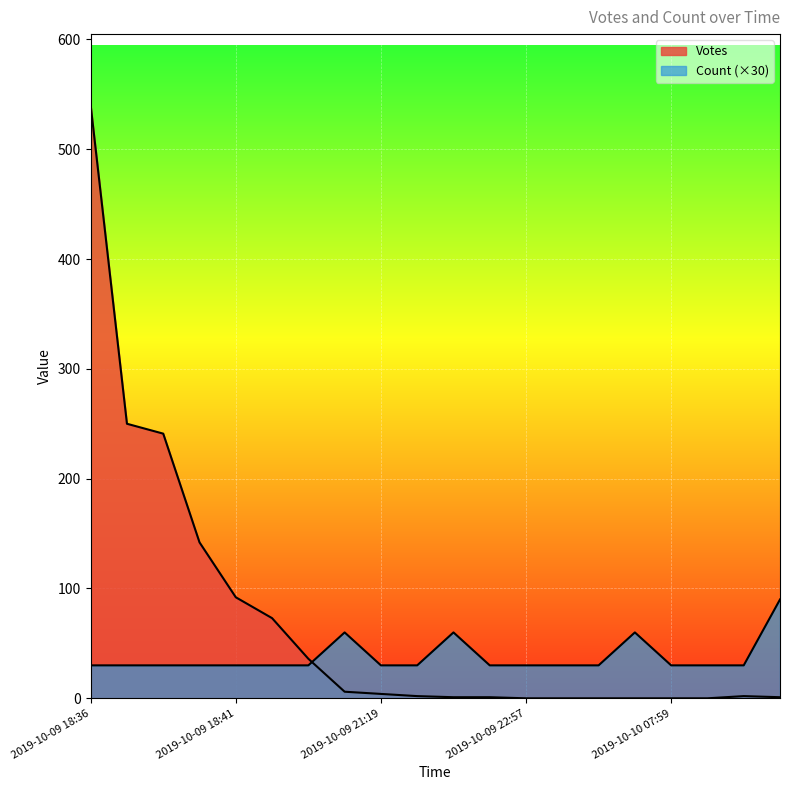

Which category has the highest value across all series?

2019-10-09 18:36